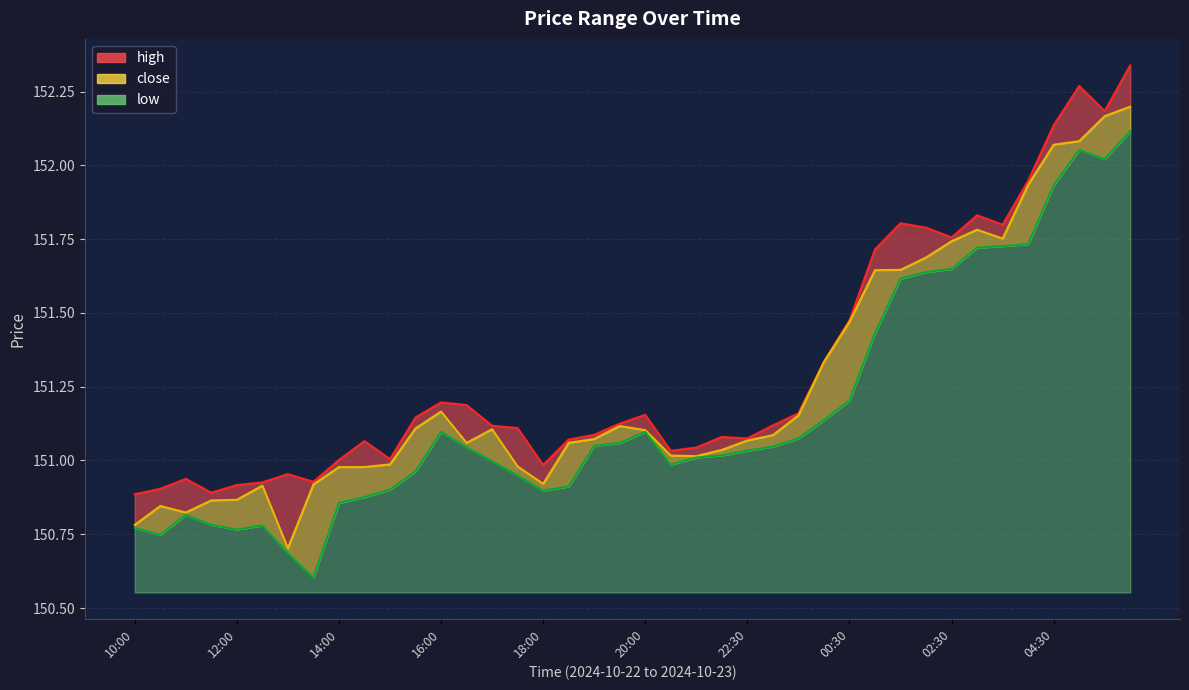

At which category does close reach its first local valley?

11:00